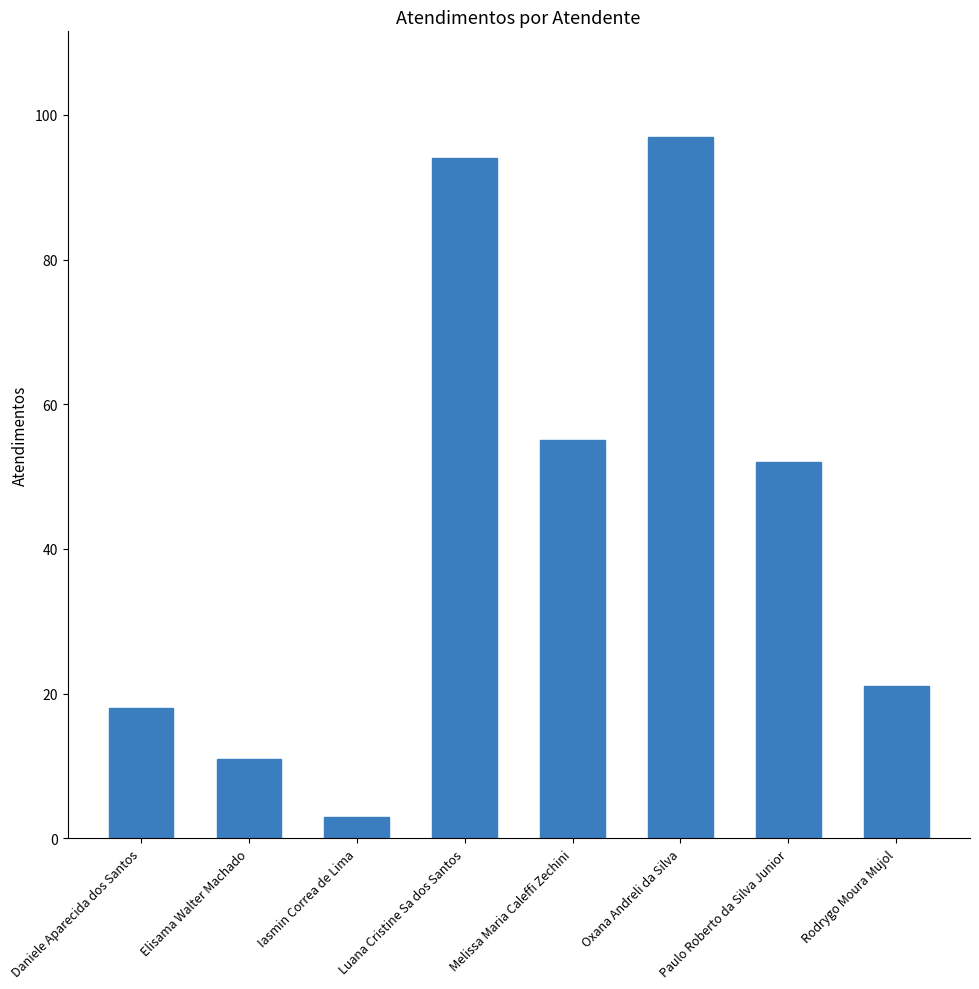

Reading left to right, extract all data points from this chart.

18	11	3	94	55	97	52	21